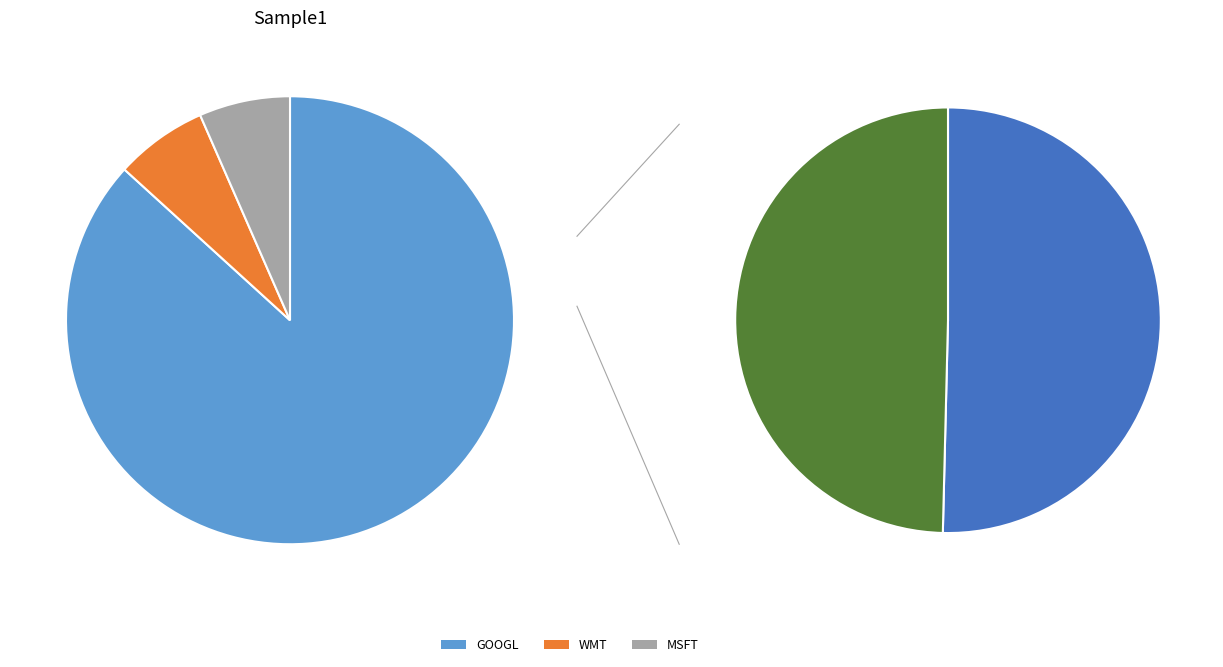

To the nearest percent, what portion does MSFT represent?

7%